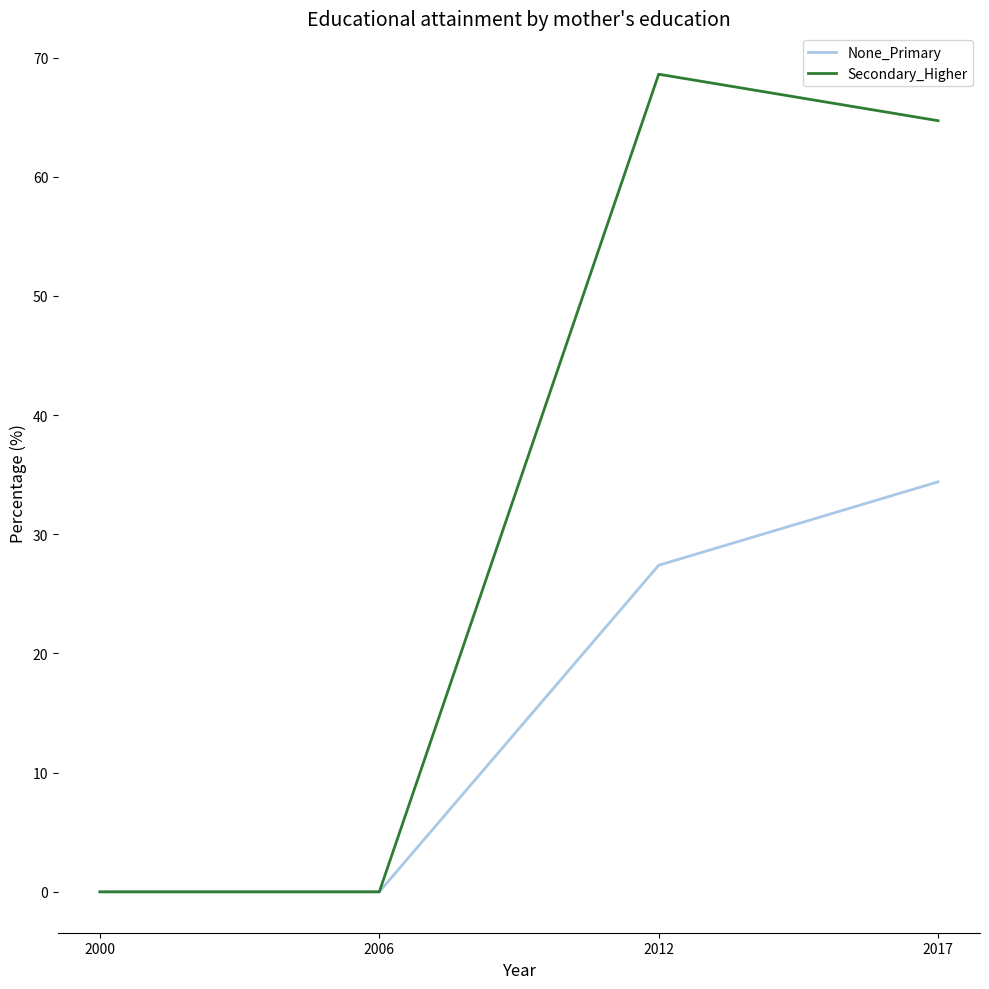

How many series are shown in this chart?

2